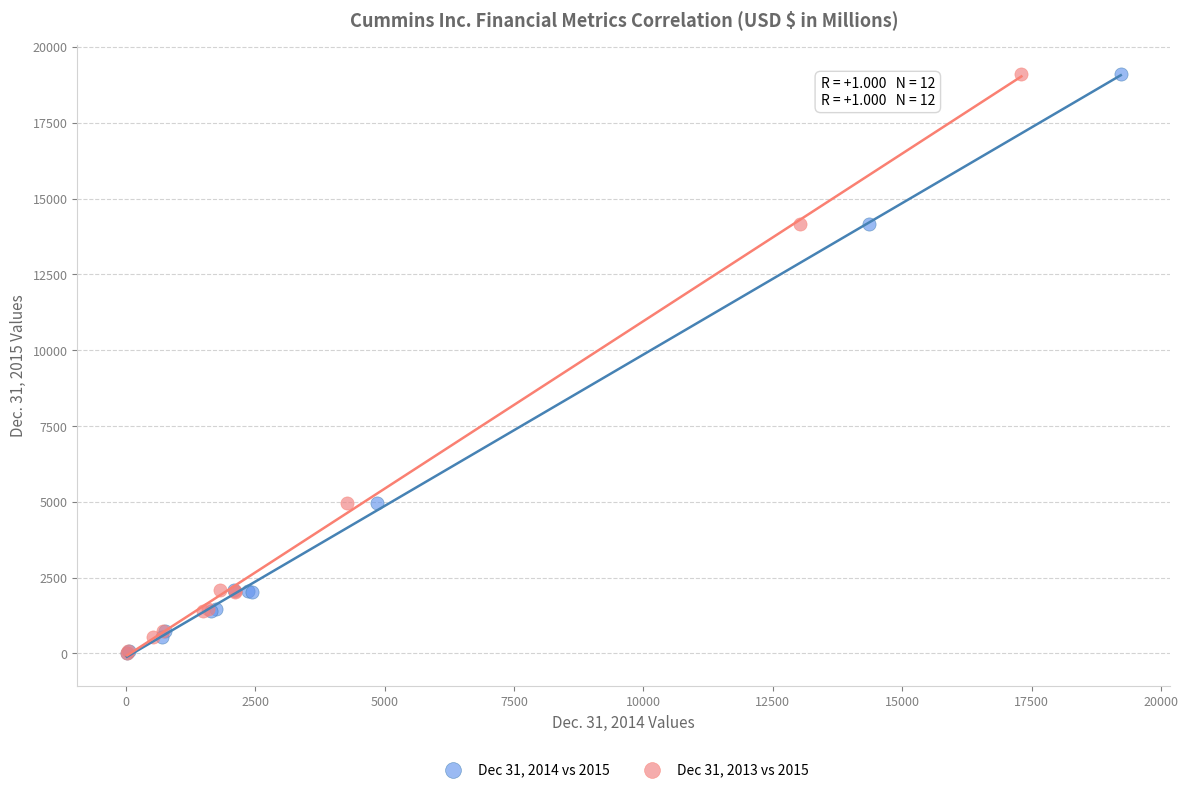

What are all the series names shown in the legend?

Dec 31, 2014 vs 2015, Dec 31, 2013 vs 2015